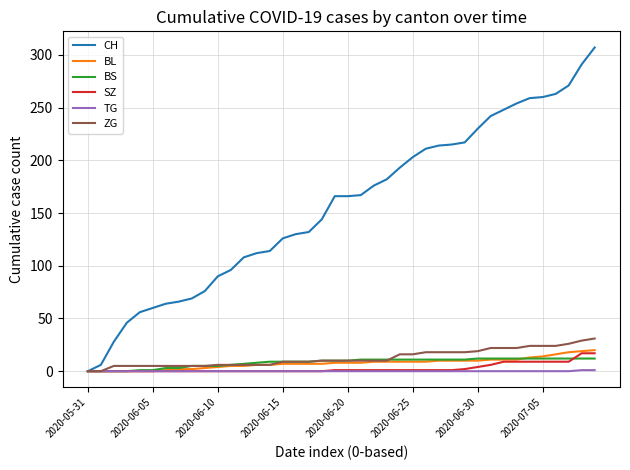

What is the greatest value displayed?

307